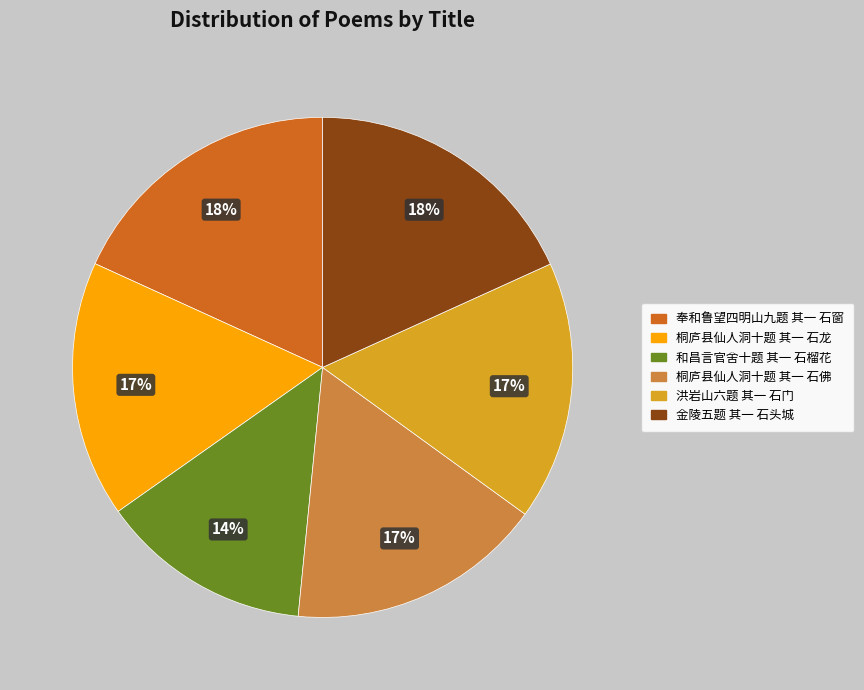

Approximately how many times larger is the value at 桐庐县仙人洞十题 其一 石佛 compared to 金陵五题 其一 石头城?

0.9